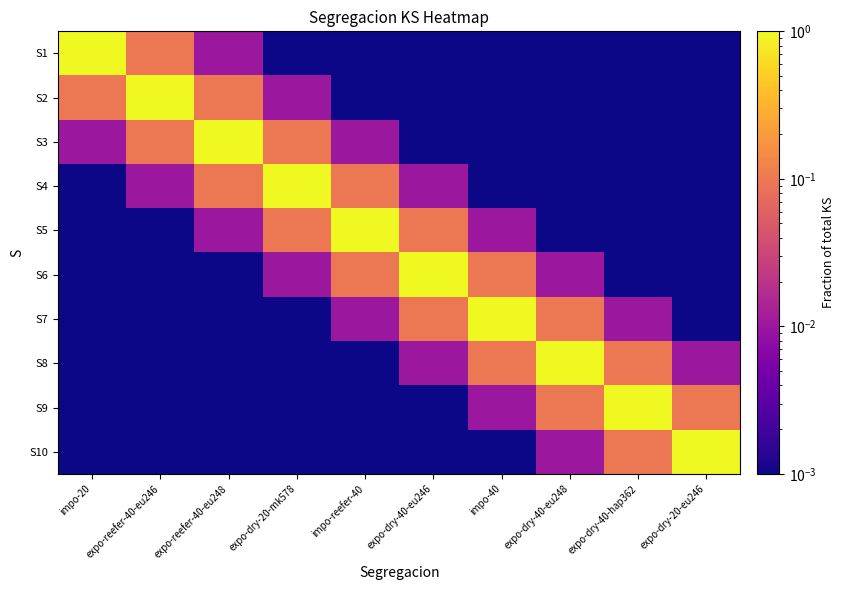

Reading left to right, extract all data points from this chart.

S1: impo-20=1.0	expo-reefer-40-eu246=0.1	expo-reefer-40-eu248=0.0	expo-dry-20-mk578=0.0	impo-reefer-40=0.0	expo-dry-40-eu246=0.0	impo-40=0.0	expo-dry-40-eu248=0.0	expo-dry-40-hap362=0.0	expo-dry-20-eu246=0.0
S2: impo-20=0.1	expo-reefer-40-eu246=1.0	expo-reefer-40-eu248=0.1	expo-dry-20-mk578=0.0	impo-reefer-40=0.0	expo-dry-40-eu246=0.0	impo-40=0.0	expo-dry-40-eu248=0.0	expo-dry-40-hap362=0.0	expo-dry-20-eu246=0.0
S3: impo-20=0.0	expo-reefer-40-eu246=0.1	expo-reefer-40-eu248=1.0	expo-dry-20-mk578=0.1	impo-reefer-40=0.0	expo-dry-40-eu246=0.0	impo-40=0.0	expo-dry-40-eu248=0.0	expo-dry-40-hap362=0.0	expo-dry-20-eu246=0.0
S4: impo-20=0.0	expo-reefer-40-eu246=0.0	expo-reefer-40-eu248=0.1	expo-dry-20-mk578=1.0	impo-reefer-40=0.1	expo-dry-40-eu246=0.0	impo-40=0.0	expo-dry-40-eu248=0.0	expo-dry-40-hap362=0.0	expo-dry-20-eu246=0.0
S5: impo-20=0.0	expo-reefer-40-eu246=0.0	expo-reefer-40-eu248=0.0	expo-dry-20-mk578=0.1	impo-reefer-40=1.0	expo-dry-40-eu246=0.1	impo-40=0.0	expo-dry-40-eu248=0.0	expo-dry-40-hap362=0.0	expo-dry-20-eu246=0.0
S6: impo-20=0.0	expo-reefer-40-eu246=0.0	expo-reefer-40-eu248=0.0	expo-dry-20-mk578=0.0	impo-reefer-40=0.1	expo-dry-40-eu246=1.0	impo-40=0.1	expo-dry-40-eu248=0.0	expo-dry-40-hap362=0.0	expo-dry-20-eu246=0.0
S7: impo-20=0.0	expo-reefer-40-eu246=0.0	expo-reefer-40-eu248=0.0	expo-dry-20-mk578=0.0	impo-reefer-40=0.0	expo-dry-40-eu246=0.1	impo-40=1.0	expo-dry-40-eu248=0.1	expo-dry-40-hap362=0.0	expo-dry-20-eu246=0.0
S8: impo-20=0.0	expo-reefer-40-eu246=0.0	expo-reefer-40-eu248=0.0	expo-dry-20-mk578=0.0	impo-reefer-40=0.0	expo-dry-40-eu246=0.0	impo-40=0.1	expo-dry-40-eu248=1.0	expo-dry-40-hap362=0.1	expo-dry-20-eu246=0.0
S9: impo-20=0.0	expo-reefer-40-eu246=0.0	expo-reefer-40-eu248=0.0	expo-dry-20-mk578=0.0	impo-reefer-40=0.0	expo-dry-40-eu246=0.0	impo-40=0.0	expo-dry-40-eu248=0.1	expo-dry-40-hap362=1.0	expo-dry-20-eu246=0.1
S10: impo-20=0.0	expo-reefer-40-eu246=0.0	expo-reefer-40-eu248=0.0	expo-dry-20-mk578=0.0	impo-reefer-40=0.0	expo-dry-40-eu246=0.0	impo-40=0.0	expo-dry-40-eu248=0.0	expo-dry-40-hap362=0.1	expo-dry-20-eu246=1.0